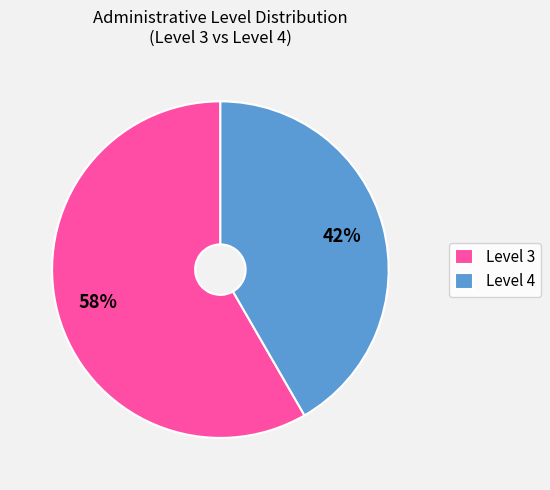

Rank the categories by value from lowest to highest.

Level 4, Level 3